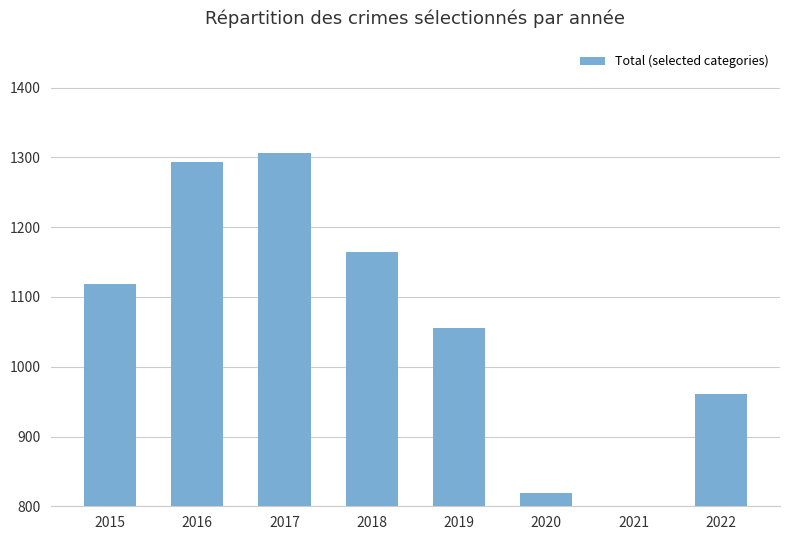

How many bars are there in total?

8